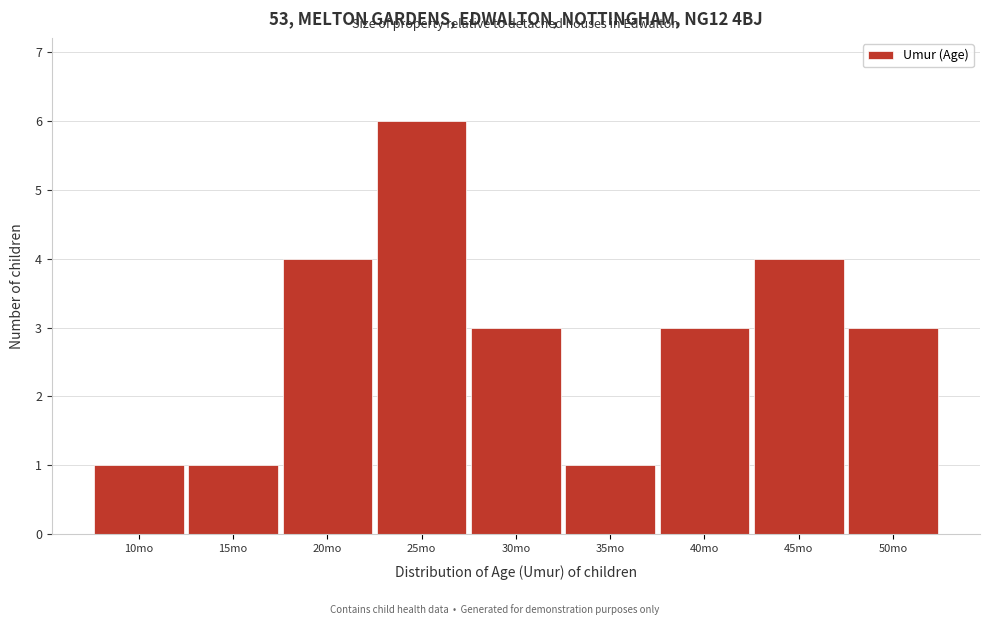

Reading left to right, extract all data points from this chart.

10mo=1	15mo=1	20mo=4	25mo=6	30mo=3	35mo=1	40mo=3	45mo=4	50mo=3